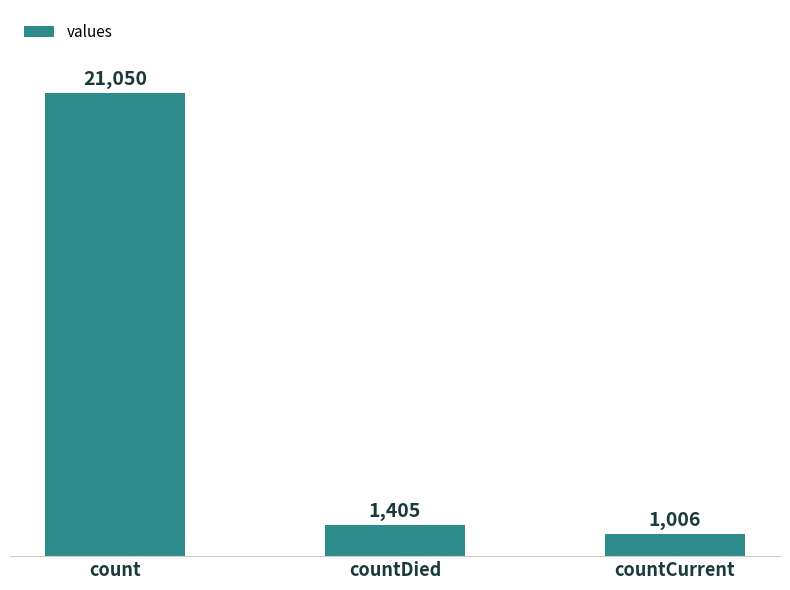

What is the average value?

7820